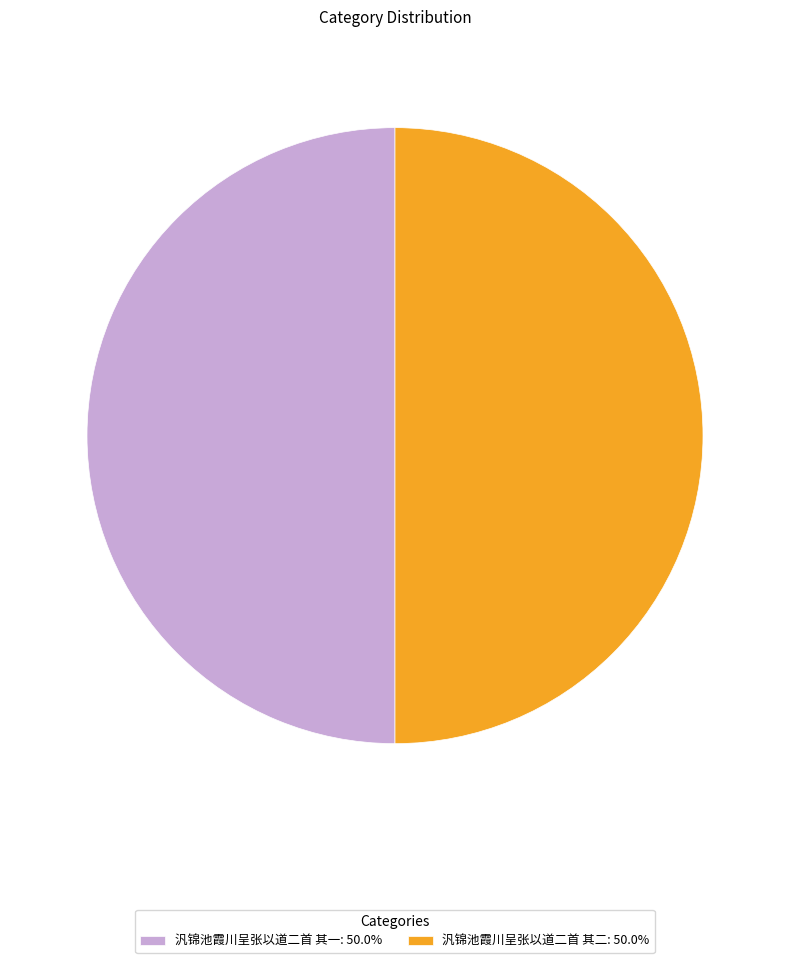

Is the sum of 汎锦池霞川呈张以道二首 其一: 50.0% and 汎锦池霞川呈张以道二首 其二: 50.0% greater than half?

Yes